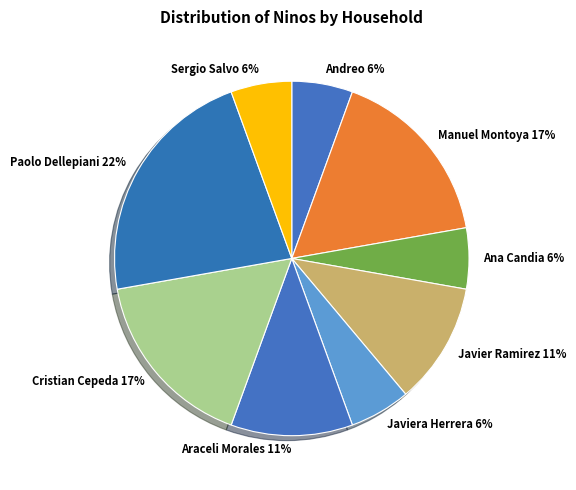

To the nearest percent, what is the difference between the Javiera Herrera and Manuel Montoya slice percentages?

11%